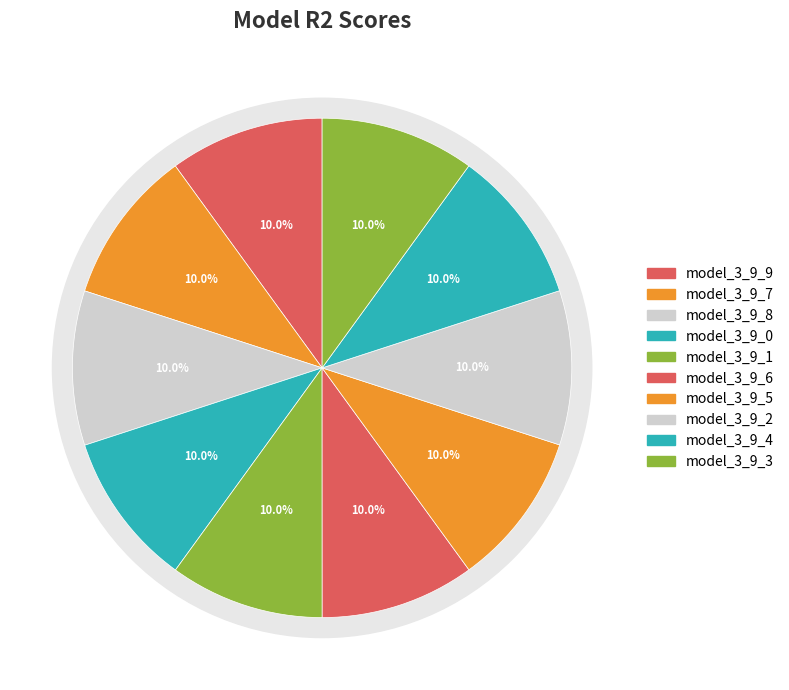

True or false: model_3_9_4 accounts for 10% of the total.

True